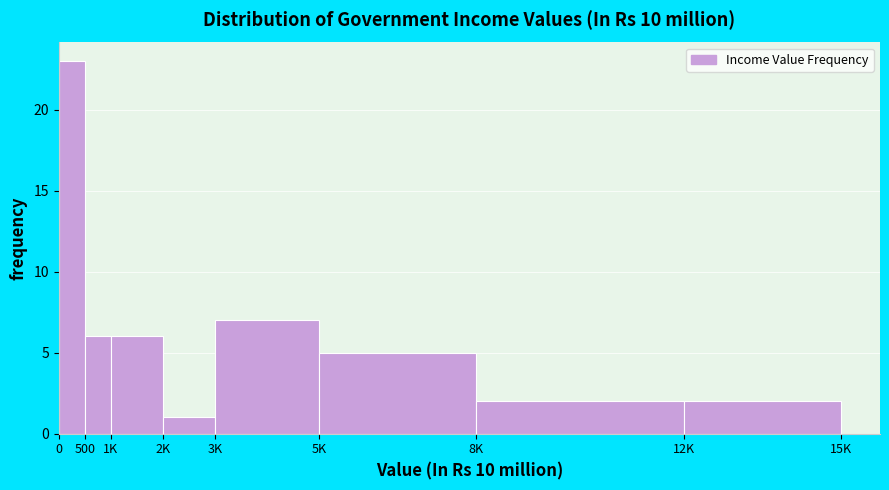

Reading left to right, what are all the values shown in this chart?

0=23	500=6	1K=6	2K=1	3K=7	5K=5	8K=2	12K=2